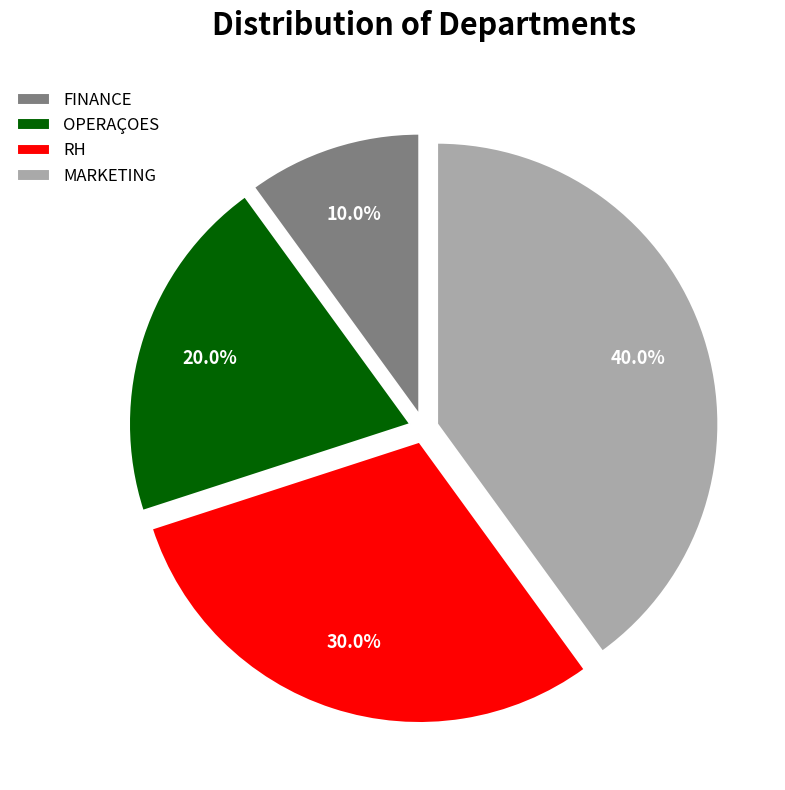

What percentage is the MARKETING slice, to the nearest percent?

40%